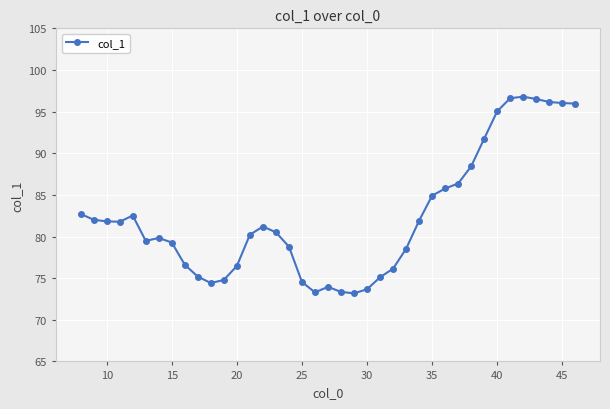

What is the value of the 21st point from the left?

73.3